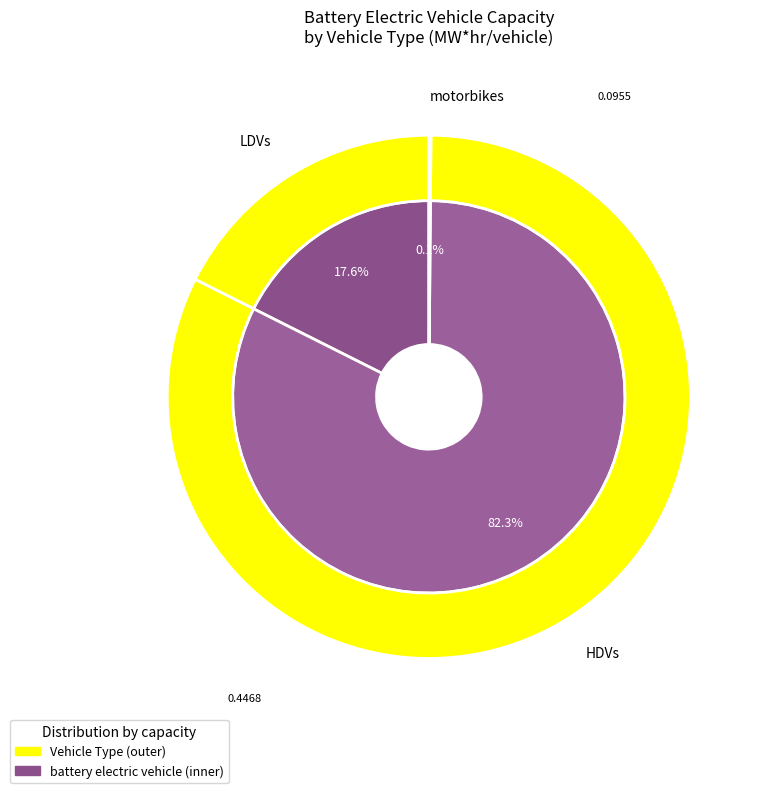

What is the change in value from HDVs to motorbikes?

-0.4